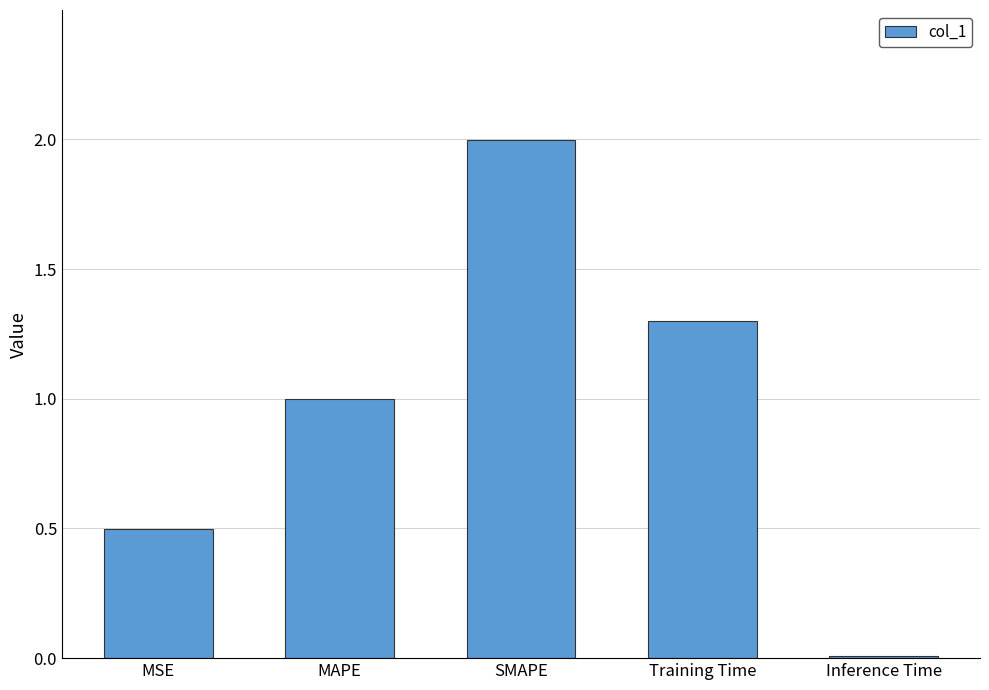

What is the sum of all values?

4.8